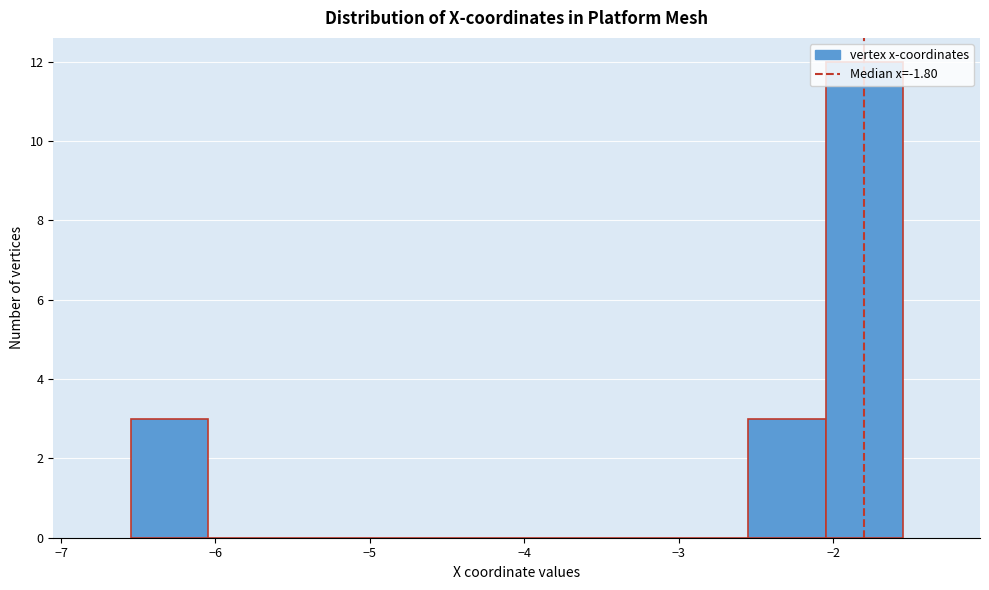

Reading left to right, transcribe this chart: for each bar, give the range it covers on the x-axis and its height. Neither the bar edges nor the heights are printed on the chart, so give them approximately, as read against the axes.

-6.55 to -6.05: 3
-6.05 to -5.55: 0
-5.55 to -5.05: 0
-5.05 to -4.55: 0
-4.55 to -4.05: 0
-4.05 to -3.55: 0
-3.55 to -3.05: 0
-3.05 to -2.55: 0
-2.55 to -2.05: 3
-2.05 to -1.55: 12